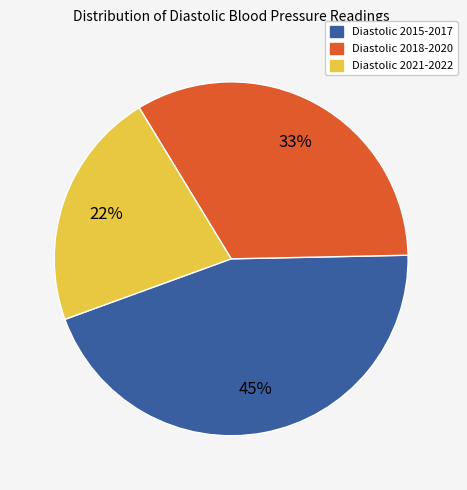

Is there any slice that represents more than half of the pie?

No